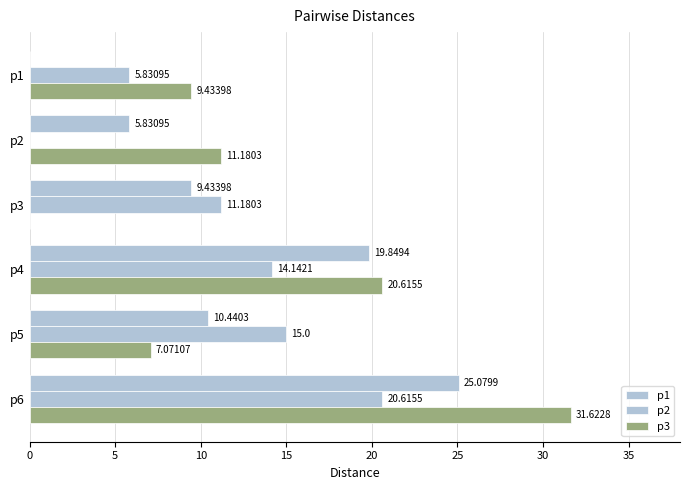

How many values in the p1 series exceed 10?

3